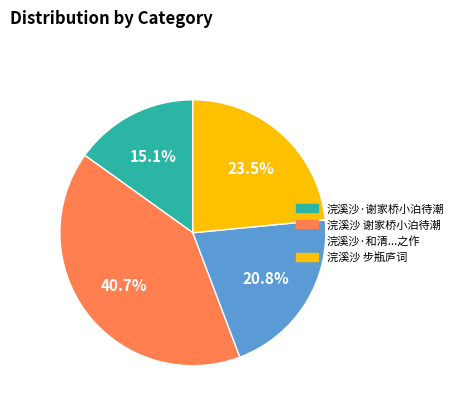

To the nearest percent, what portion does 浣溪沙·谢家桥小泊待潮 represent?

15%